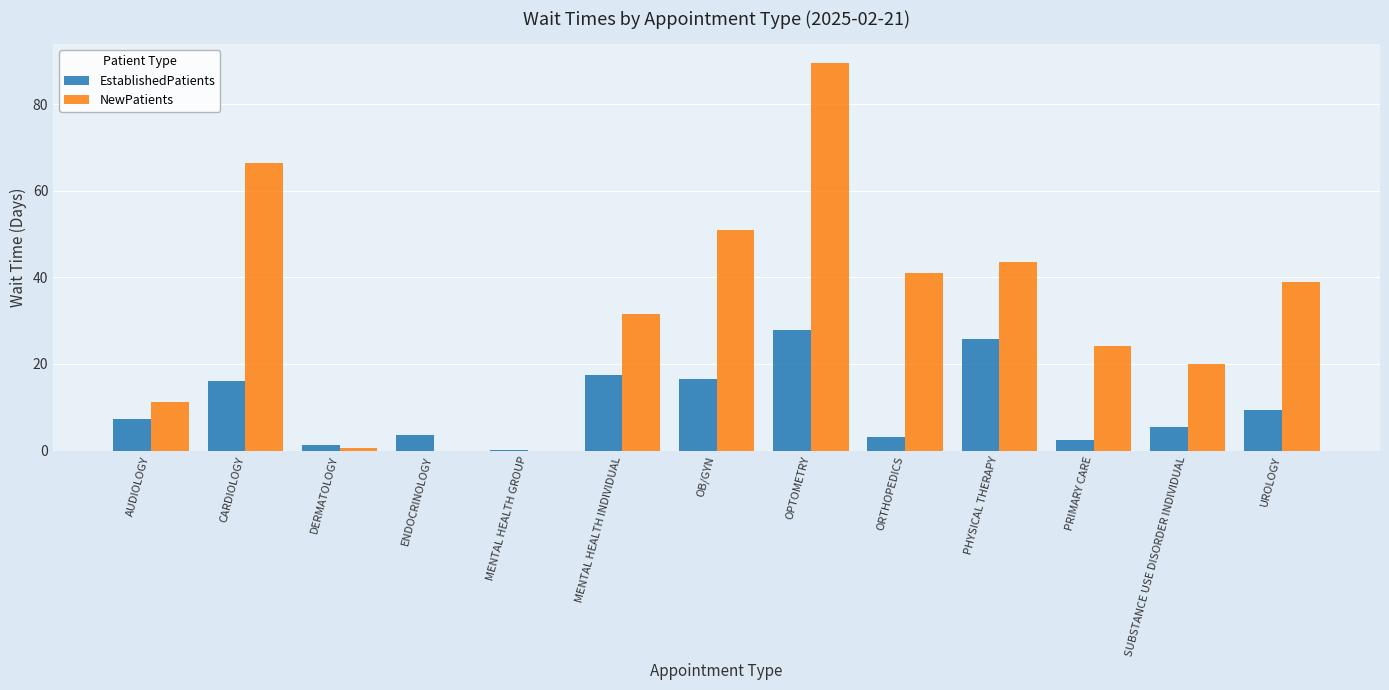

What are all the series names shown in the legend?

EstablishedPatients, NewPatients